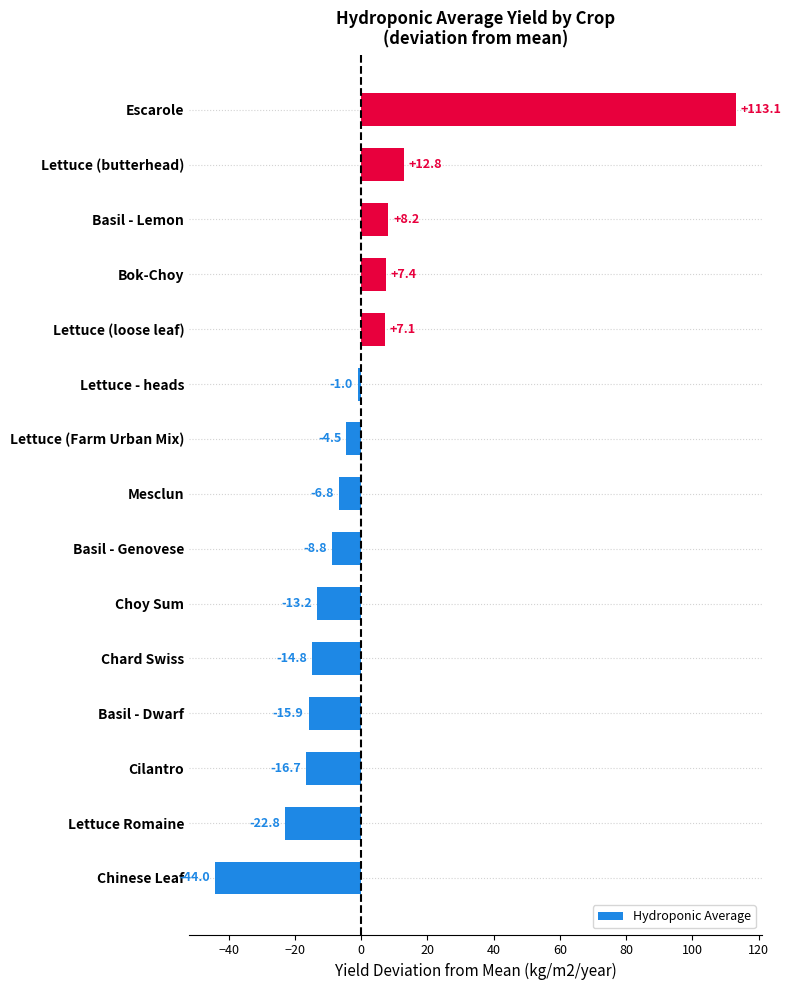

List the labels in order of value, largest first.

Escarole, Lettuce (butterhead), Basil - Lemon, Bok-Choy, Lettuce (loose leaf), Lettuce - heads, Lettuce (Farm Urban Mix), Mesclun, Basil - Genovese, Choy Sum, Chard Swiss, Basil - Dwarf, Cilantro, Lettuce Romaine, Chinese Leaf